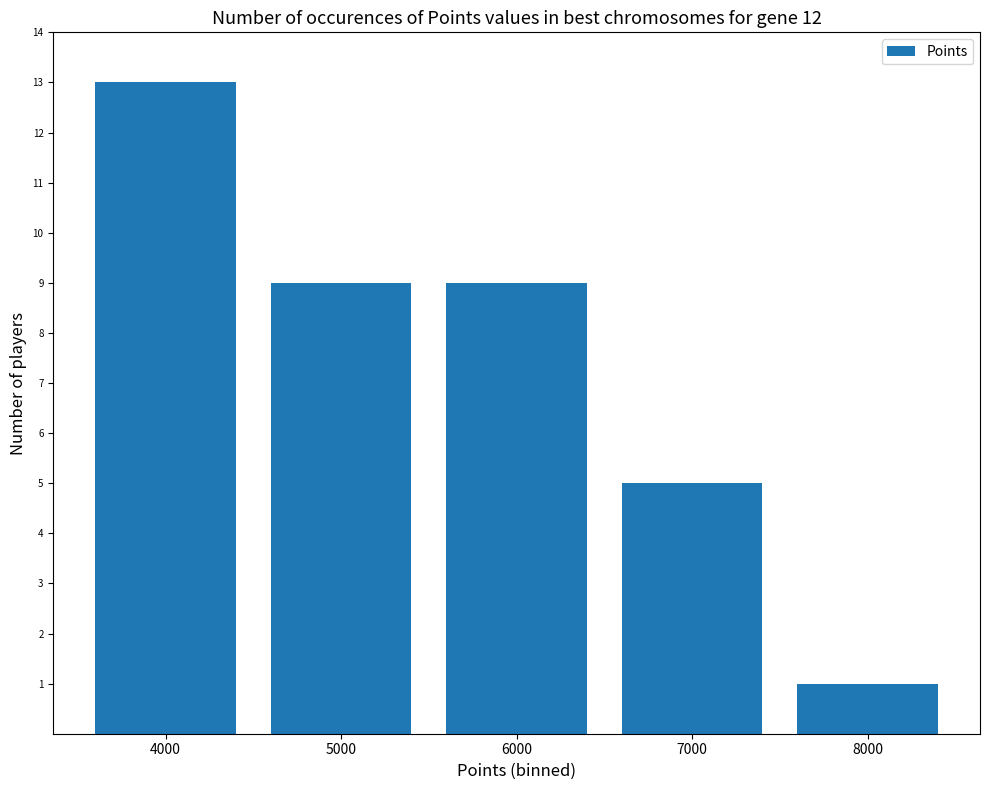

Read the value at 4000, to the nearest 5.

15